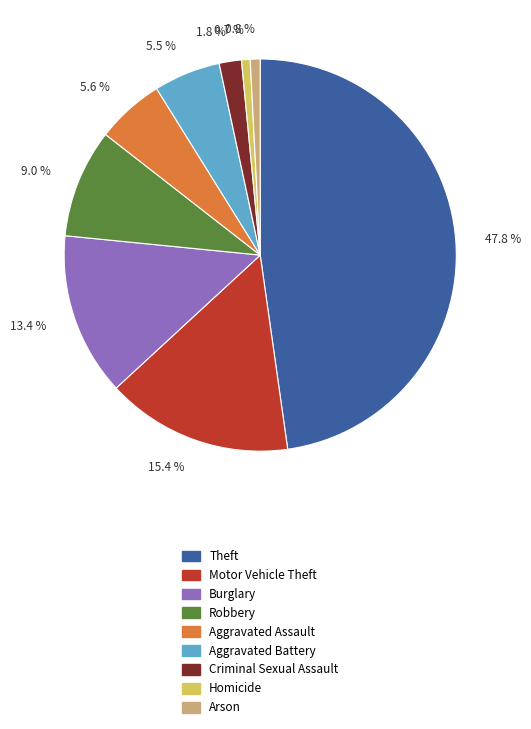

To the nearest percent, what is the average slice percentage?

11%